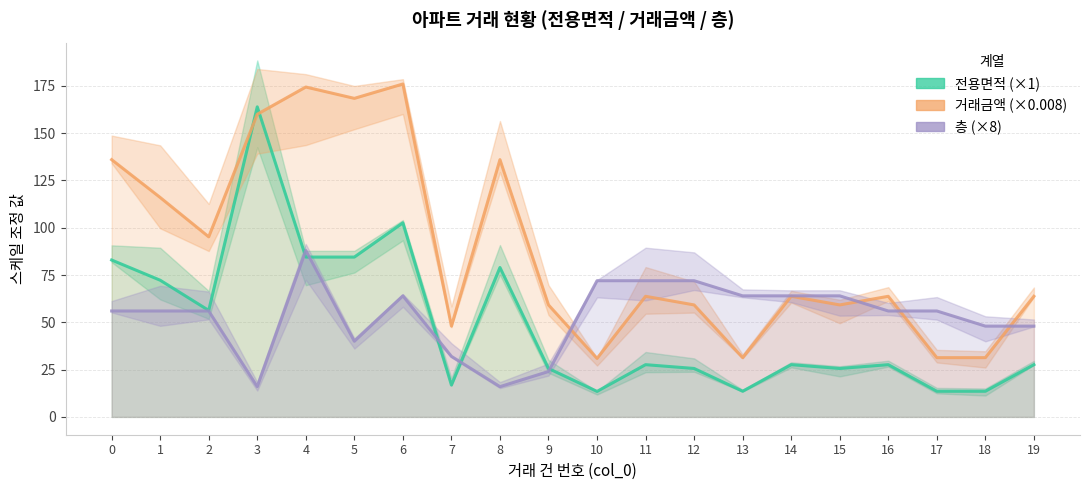

Which category has the highest value in the 전용면적 series?

3